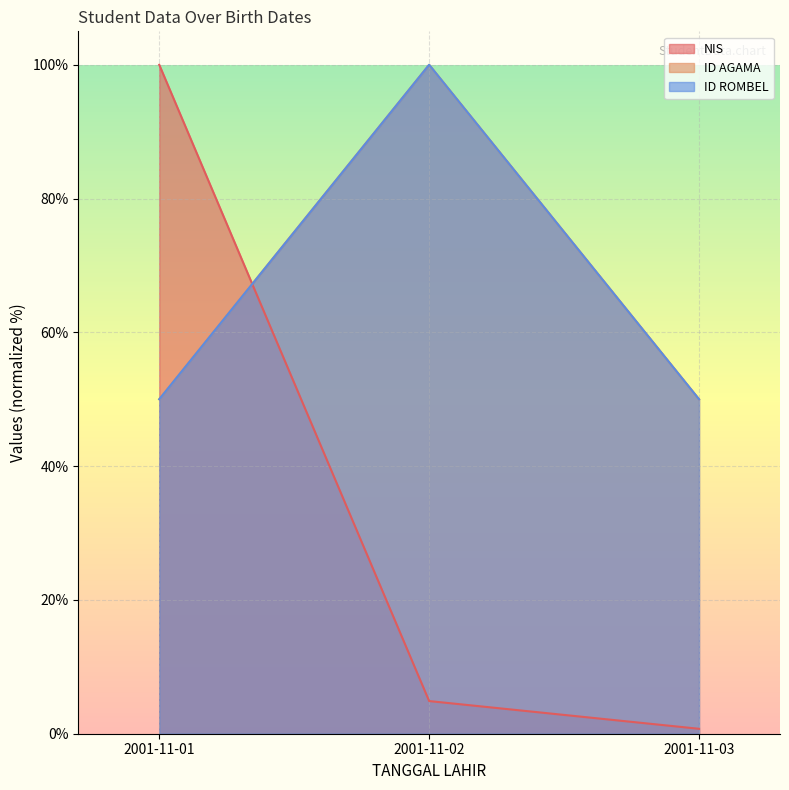

True or false: NIS has a value of 100.0 at 2001-11-01.

True